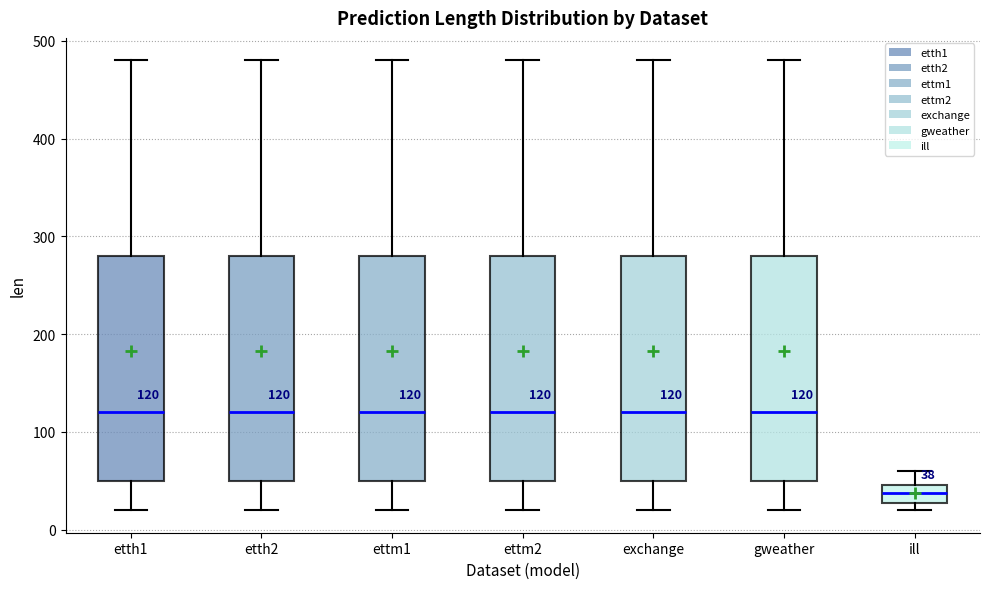

Which box has the lowest median line?

ill